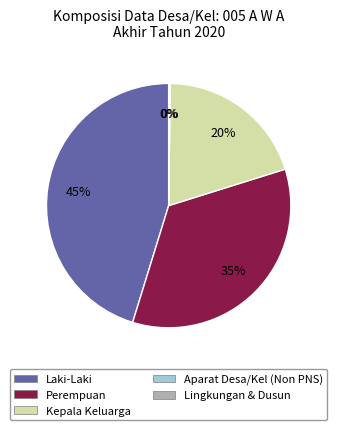

What is the largest slice in the pie chart?

Laki-Laki